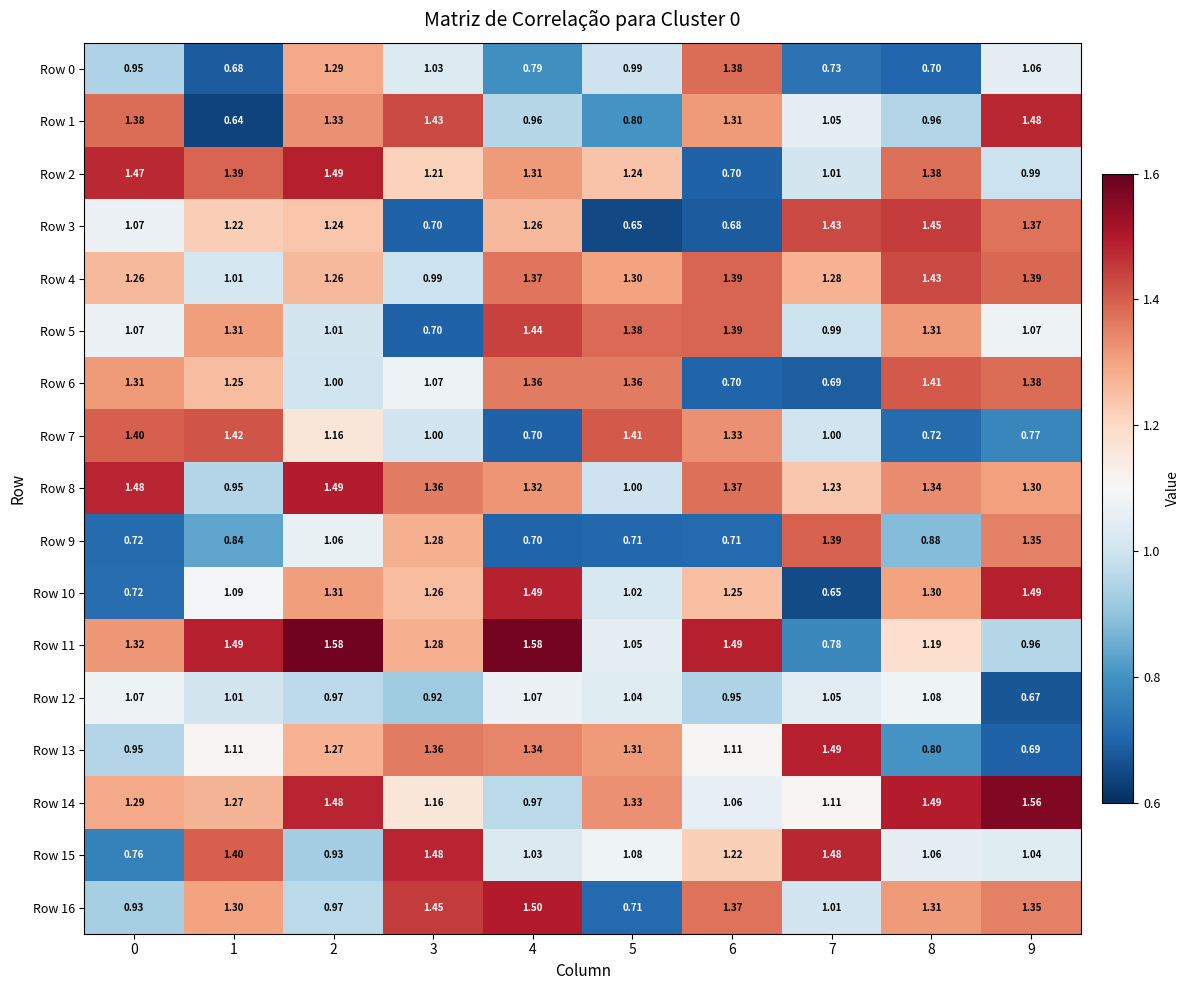

Is the value of Row 15 at 4 greater than the value of Row 8 at 0?

No